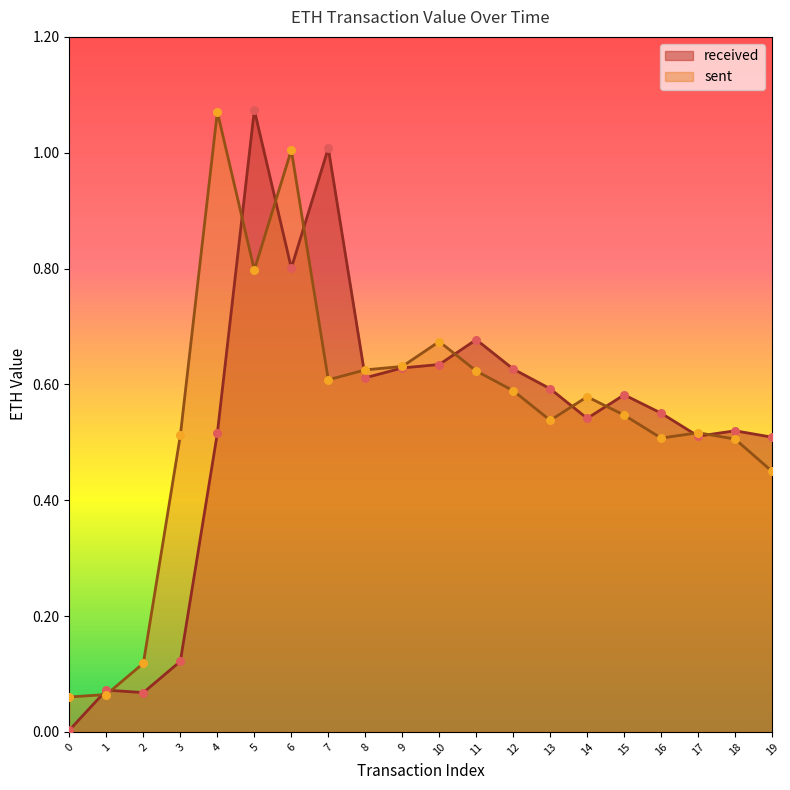

Is the value of received at 19 greater than the value of sent at 13?

No